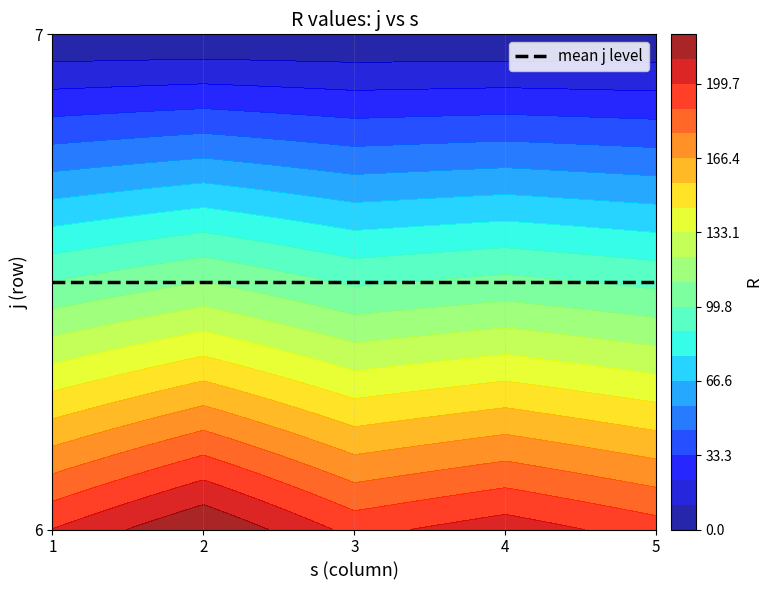

Rank the categories by 4 value from lowest to highest.

7, 6